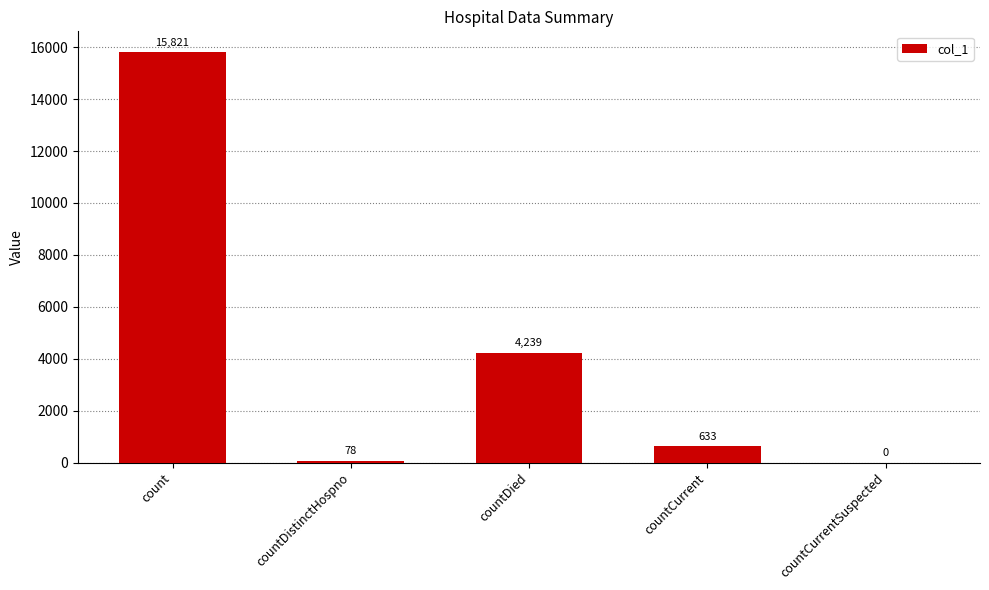

At which label is the value closest to 7910?

countDied